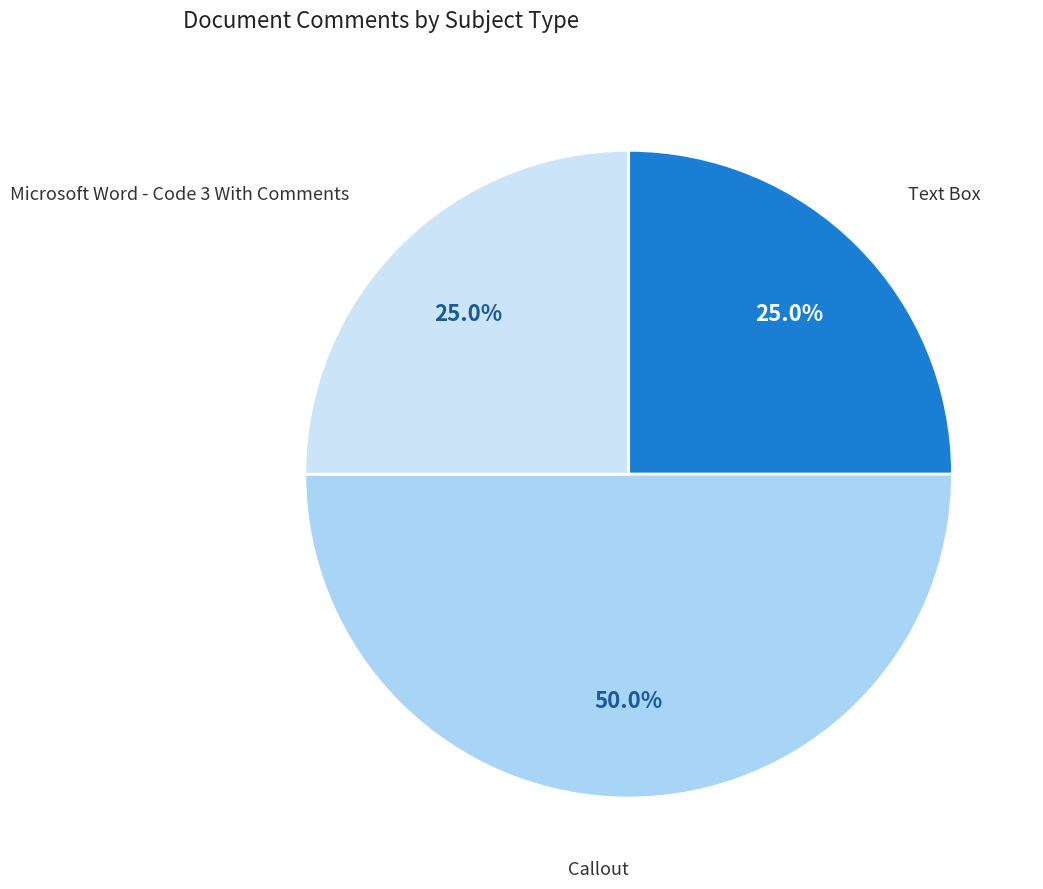

What percentage is the Callout slice, to the nearest percent?

50%